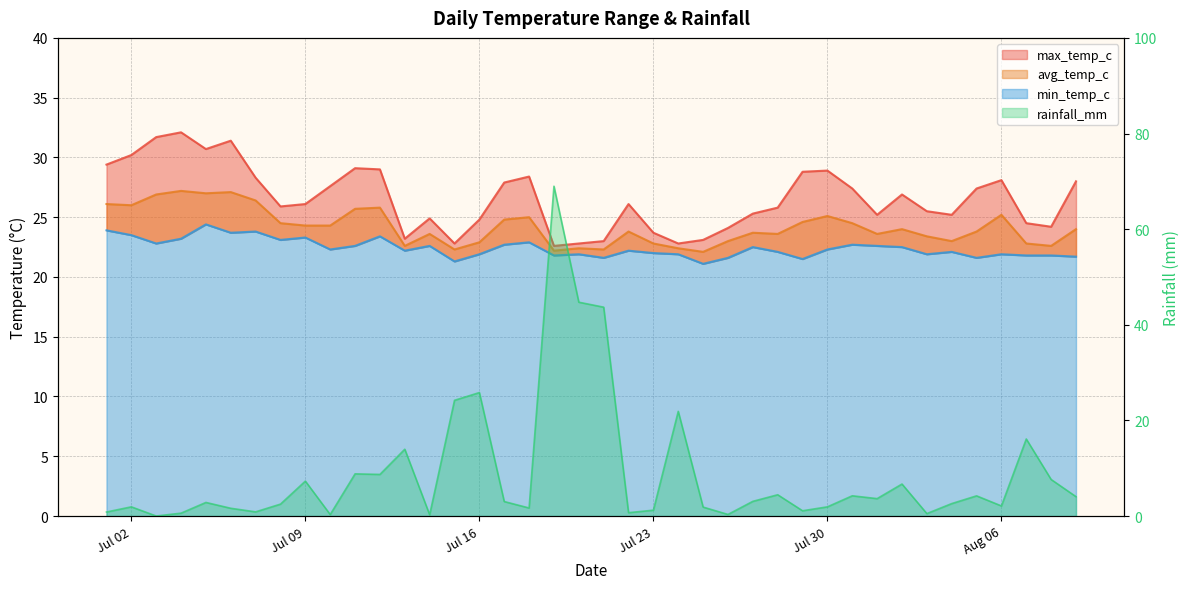

Which series has the widest spread of values?

max_temp_c